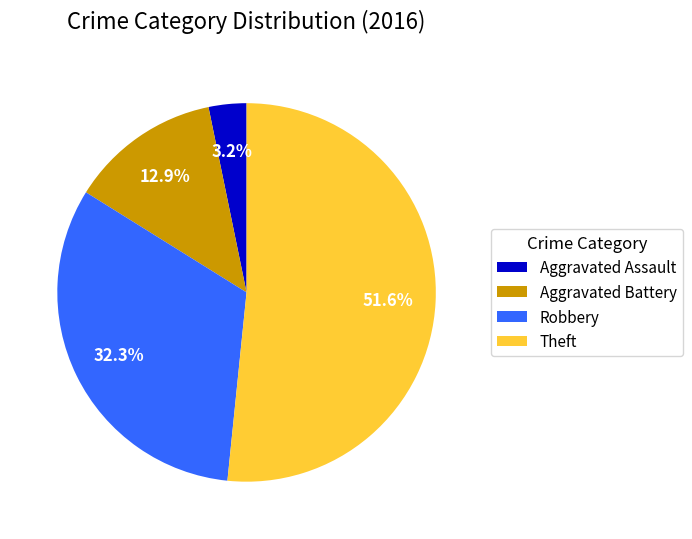

Do Aggravated Assault and Robbery together represent more than half of the pie?

No